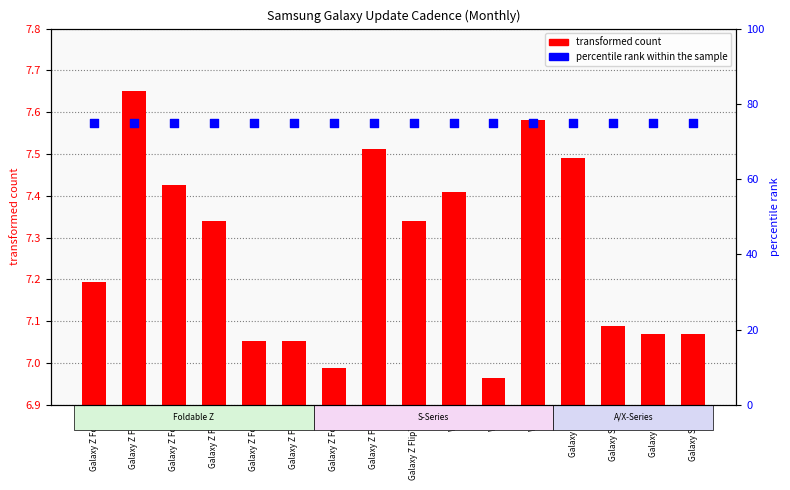

At which category is the sum across all series the highest?

Galaxy Z Flip4